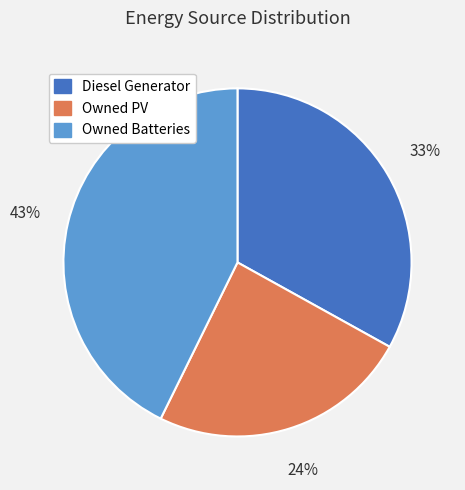

How many segments does this pie chart have?

3